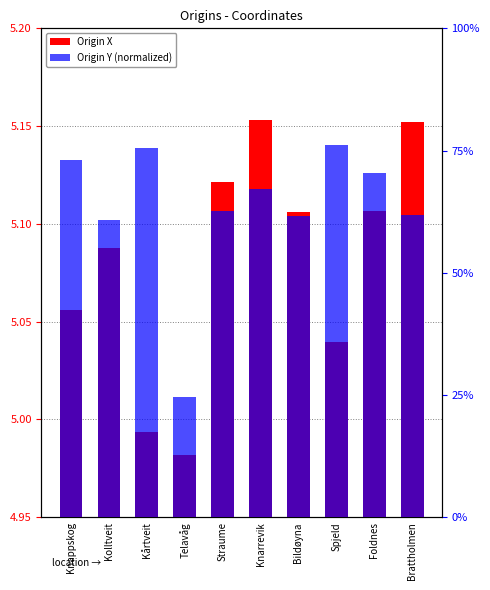

At how many categories does at least one series exceed 13?

10